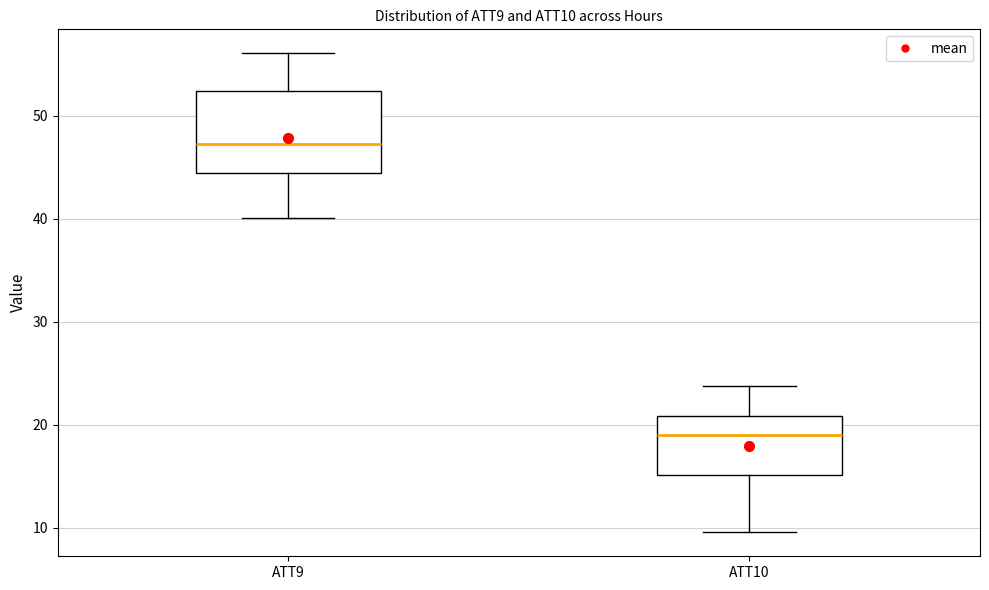

Where does the median line of the box for ATT9 sit on the y-axis? The values are not printed on the chart, so give them approximately, as read against the axis.

47